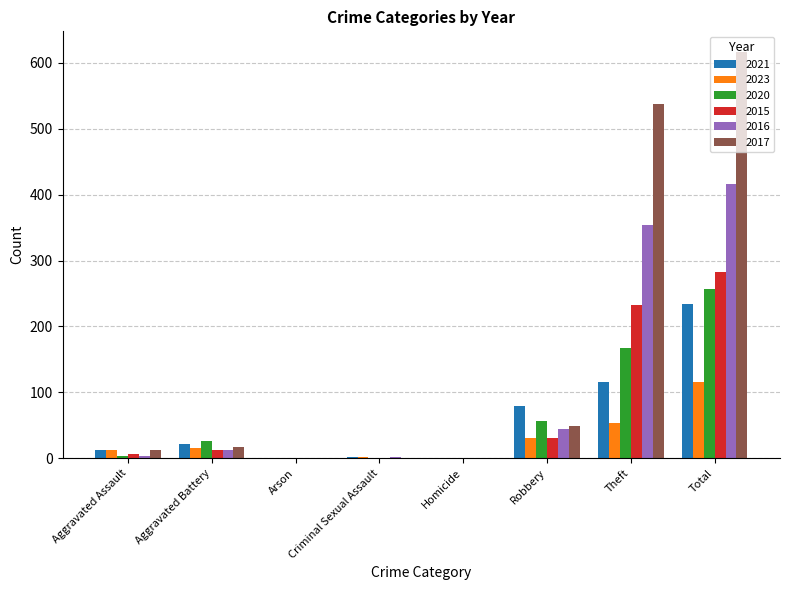

What is the total value across all series at Total?

1921